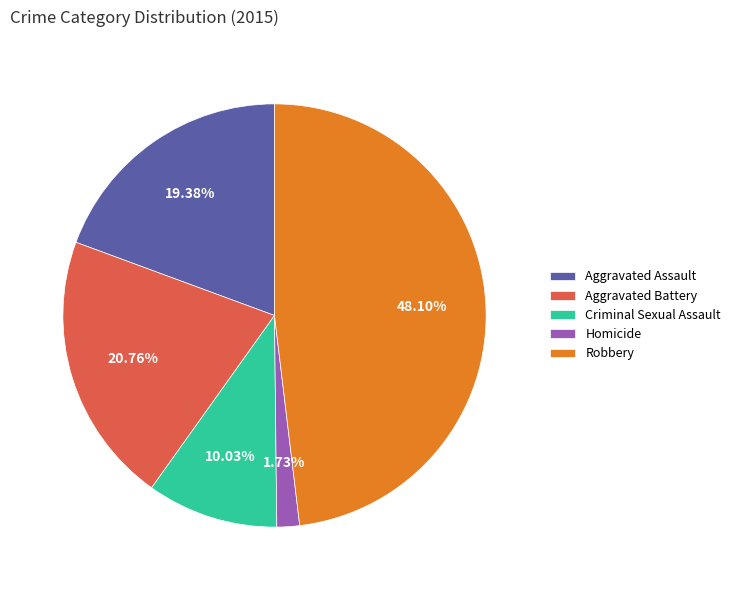

Is Robbery the majority of the pie?

No